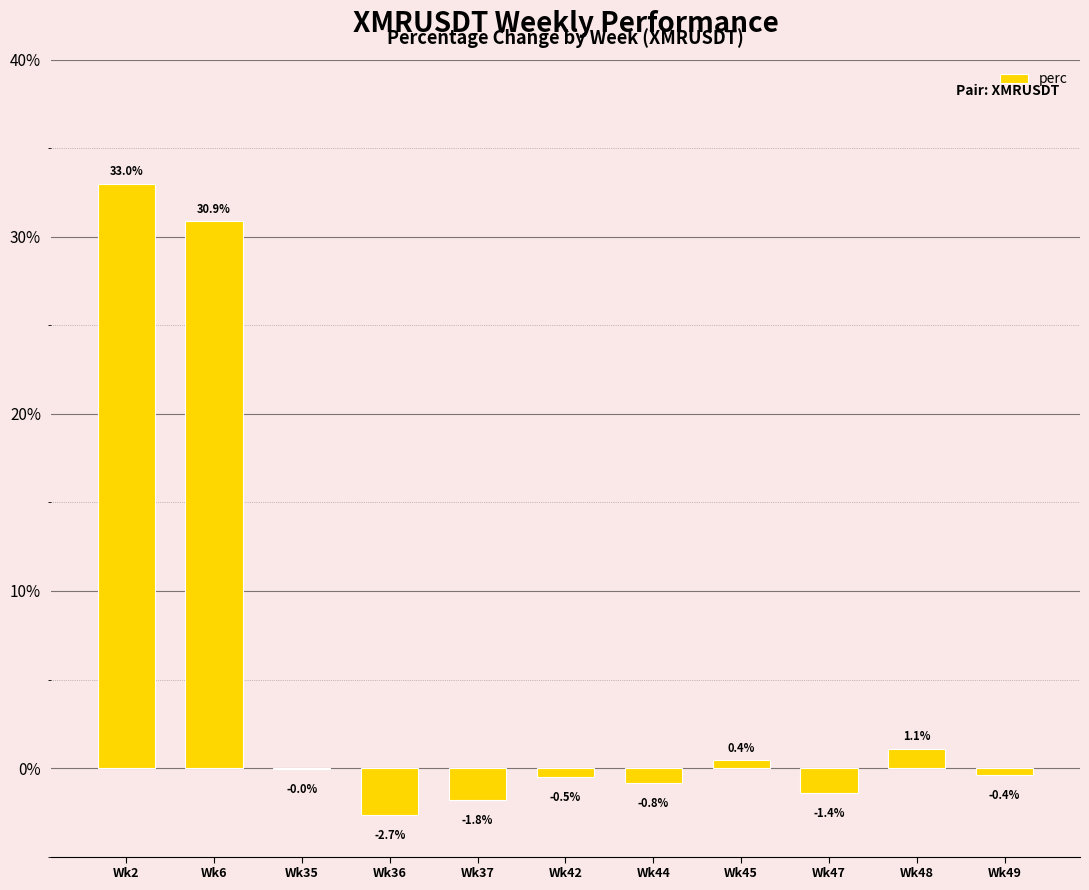

What is the sum of all values?

57.8